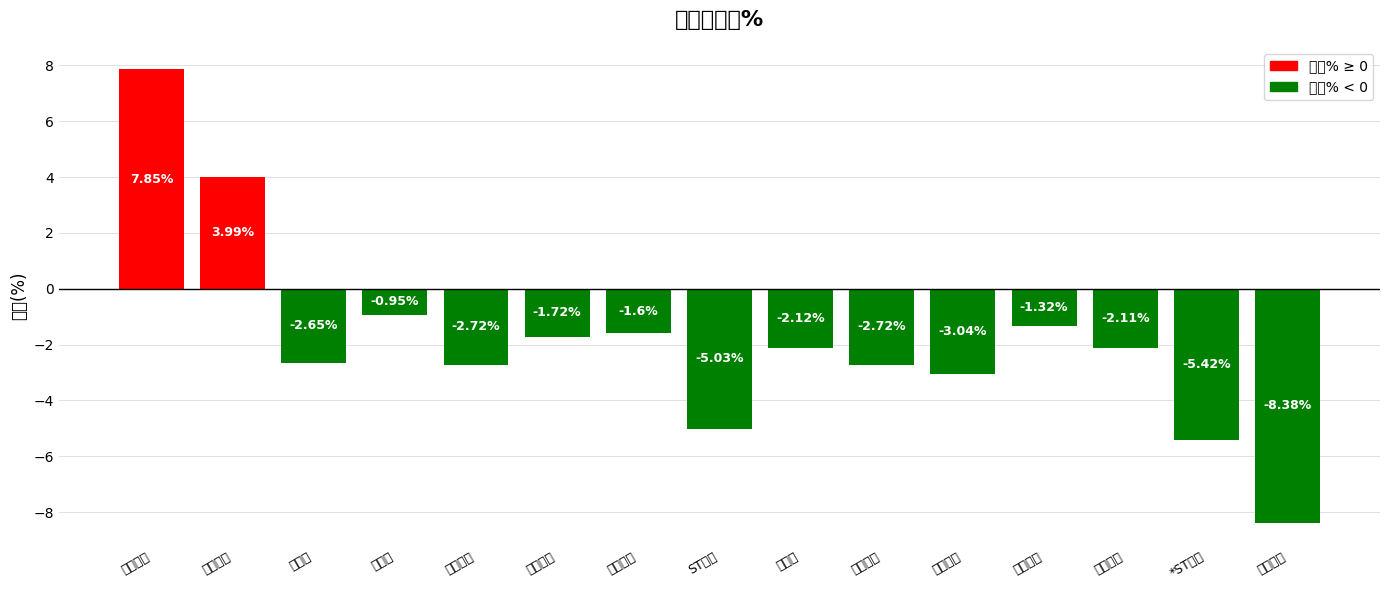

List the labels in order of value, largest first.

东杰智能, 中设股份, 新城市, 捷顺科技, 五洋自控, 天桥起重, 东软集团, 安居宝, 美凯龙, 金智科技, 千方科技, 汇纳科技, ST数源, *ST银江, 金溢科技